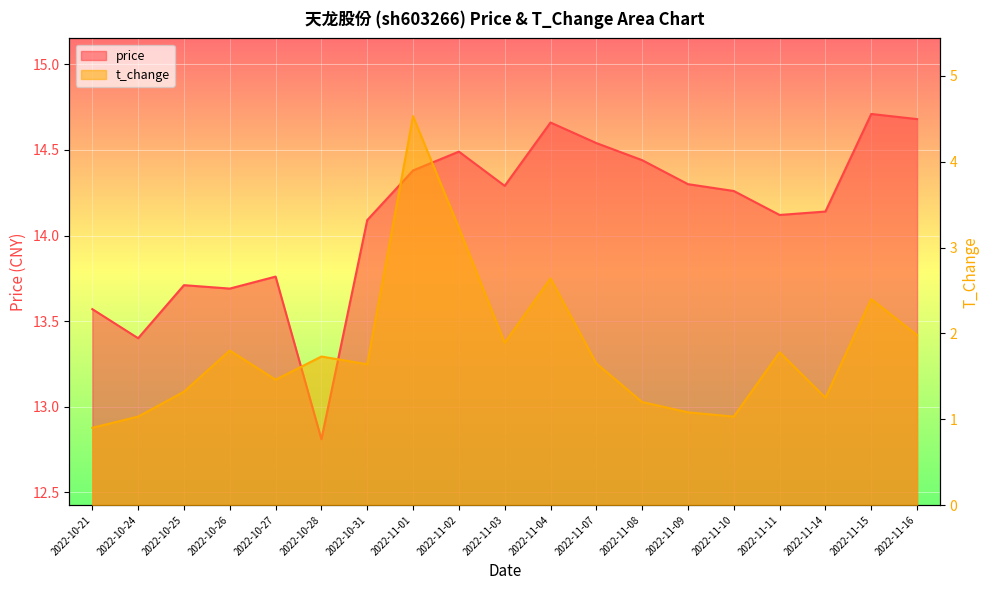

Reading left to right, extract all data points from this chart.

price: 2022-10-21=13.6	2022-10-24=13.4	2022-10-25=13.7	2022-10-26=13.7	2022-10-27=13.8	2022-10-28=12.8	2022-10-31=14.1	2022-11-01=14.4	2022-11-02=14.5	2022-11-03=14.3	2022-11-04=14.7	2022-11-07=14.5	2022-11-08=14.4	2022-11-09=14.3	2022-11-10=14.3	2022-11-11=14.1	2022-11-14=14.1	2022-11-15=14.7	2022-11-16=14.7
t_change: 2022-10-21=0.9	2022-10-24=1.0	2022-10-25=1.3	2022-10-26=1.8	2022-10-27=1.5	2022-10-28=1.7	2022-10-31=1.6	2022-11-01=4.5	2022-11-02=3.2	2022-11-03=1.9	2022-11-04=2.6	2022-11-07=1.6	2022-11-08=1.2	2022-11-09=1.1	2022-11-10=1.0	2022-11-11=1.8	2022-11-14=1.2	2022-11-15=2.4	2022-11-16=2.0